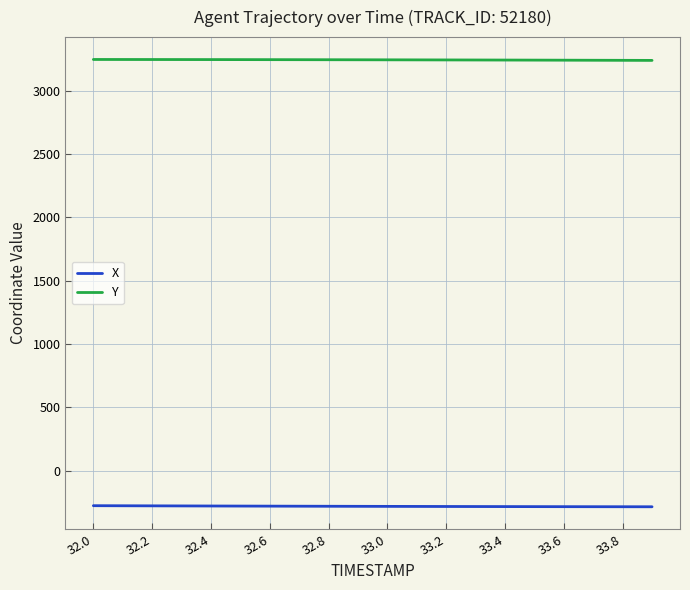

List the series in order of their overall mean, highest first.

Y, X